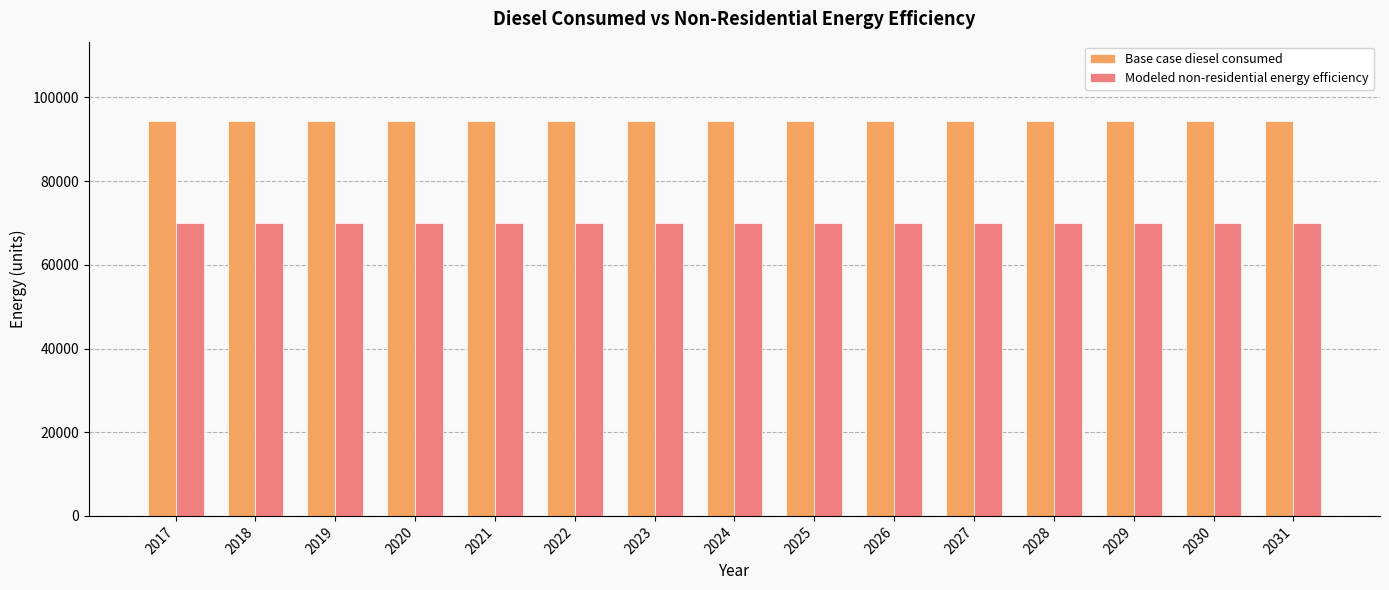

What are all the series names shown in the legend?

Base case diesel consumed, Modeled non-residential energy efficiency